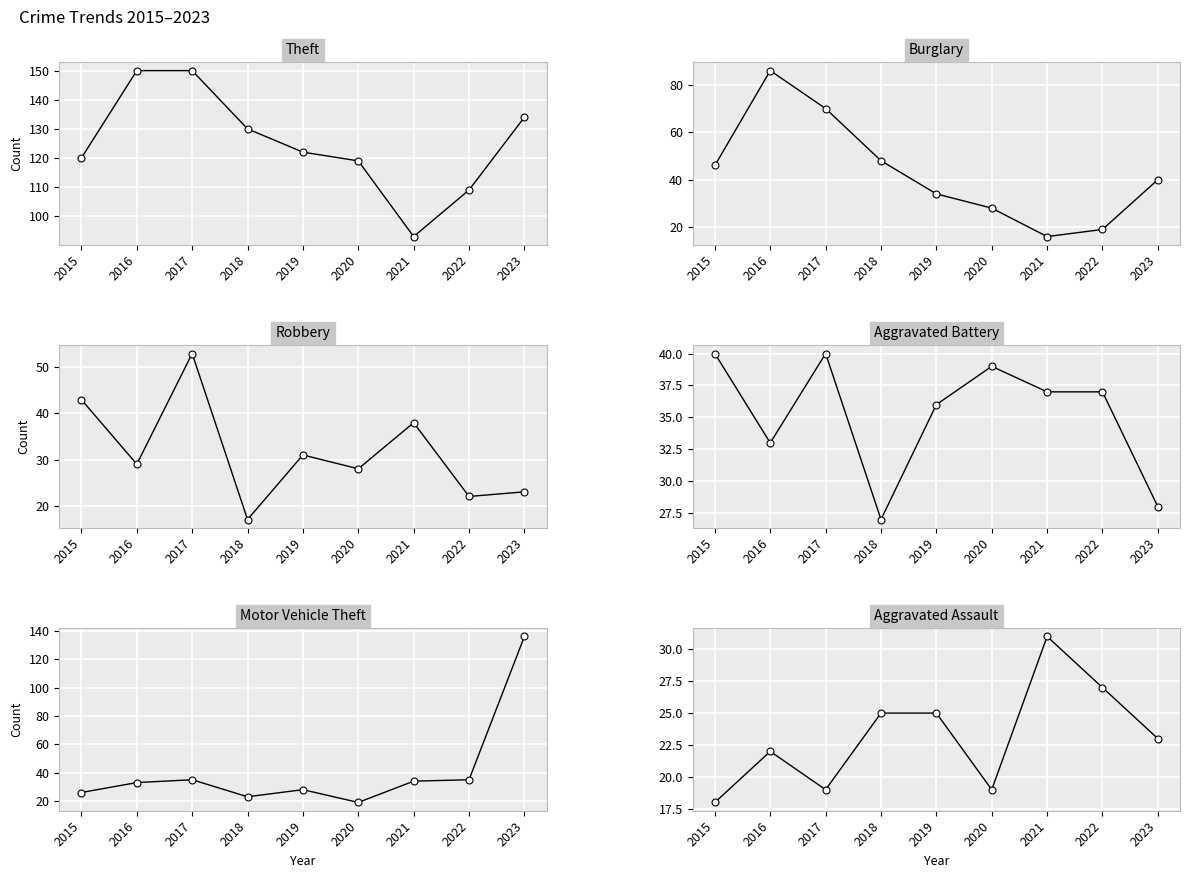

At how many categories does at least one series exceed 42?

9